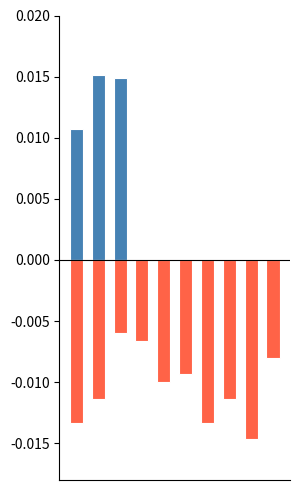

Are the bars grouped side by side (vs. stacked)?

Yes